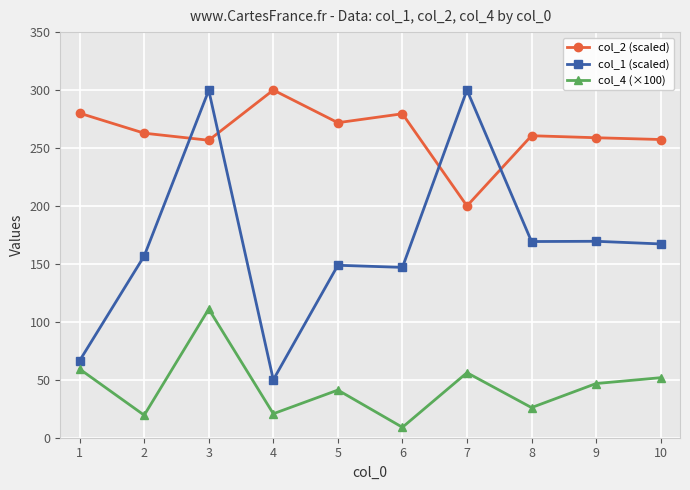

How many data points in col_2 (scaled) are above 262?

5